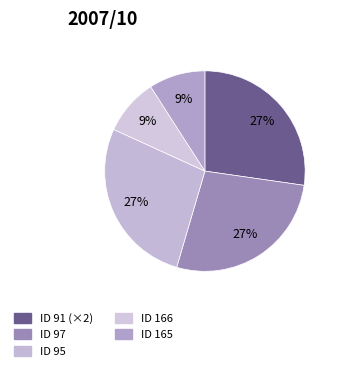

To the nearest percent, what is the difference between the largest and smallest slice percentages?

18%